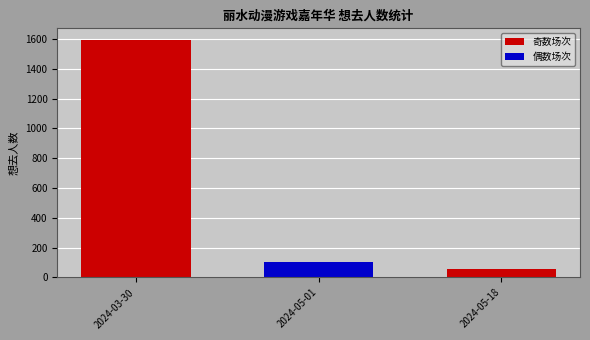

What is the smallest value displayed?

56